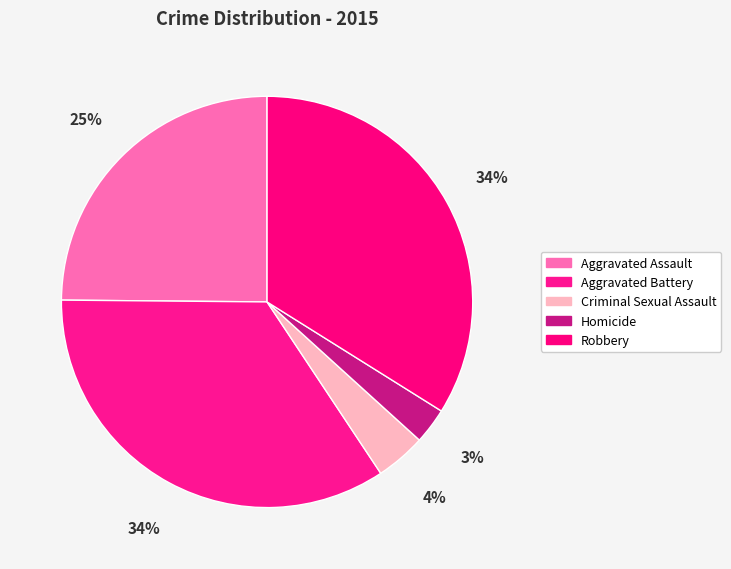

Approximately how many times larger is the value at Robbery compared to Aggravated Battery?

1.0